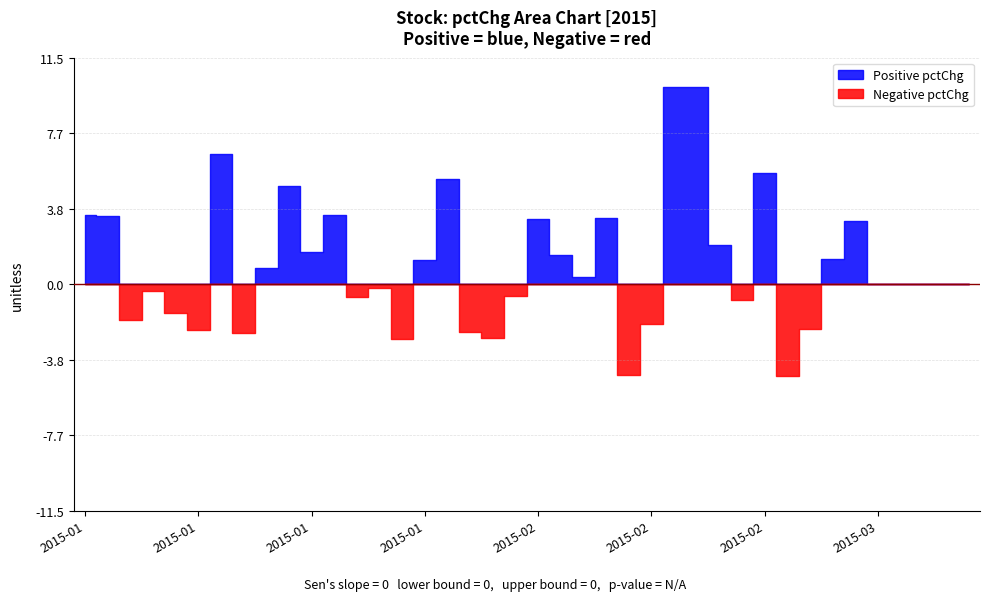

What is the maximum value shown in the chart?

10.0